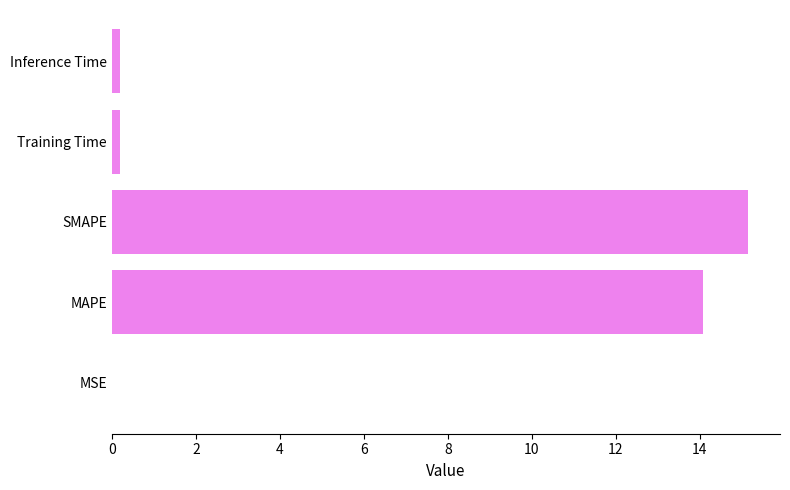

Between SMAPE and MSE, which is larger?

SMAPE